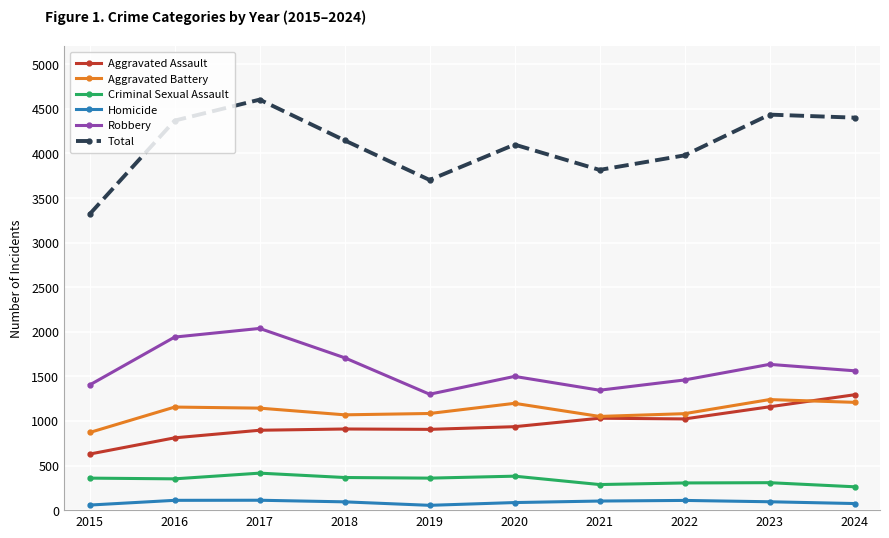

At 2017, list the series in order from smallest to largest.

Homicide, Criminal Sexual Assault, Aggravated Assault, Aggravated Battery, Robbery, Total